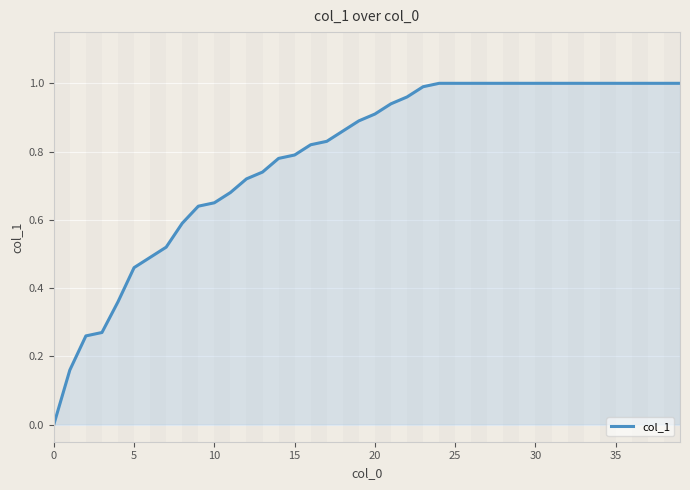

Does the chart display data point markers on the line(s)?

No